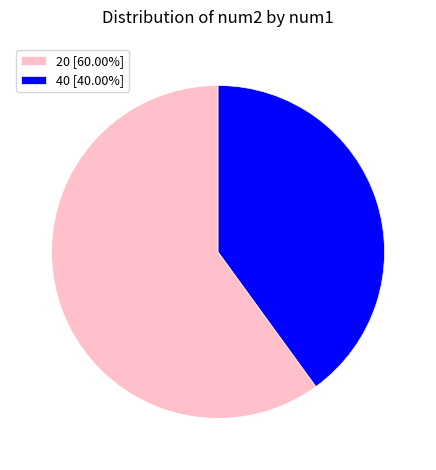

Approximately how many times larger is the value at 40 compared to 20?

0.7